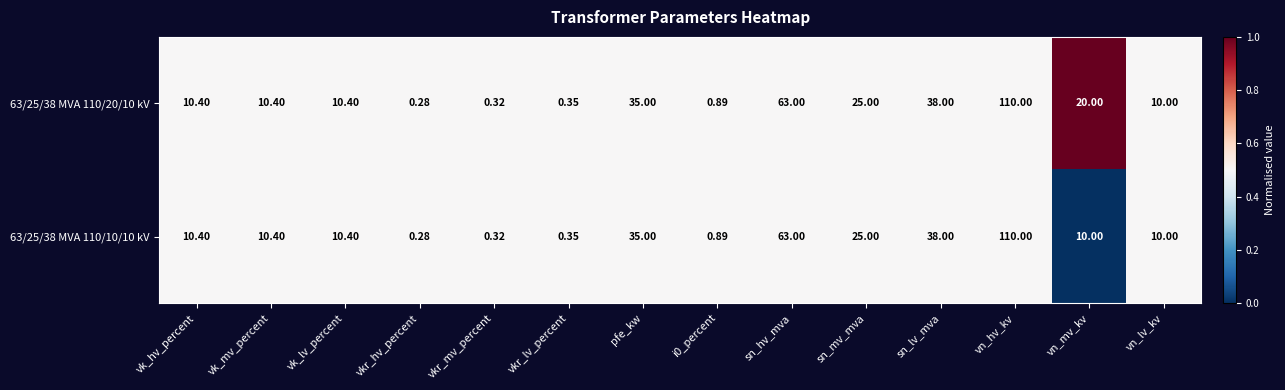

Which series has the largest total across all categories?

63/25/38 MVA 110/20/10 kV